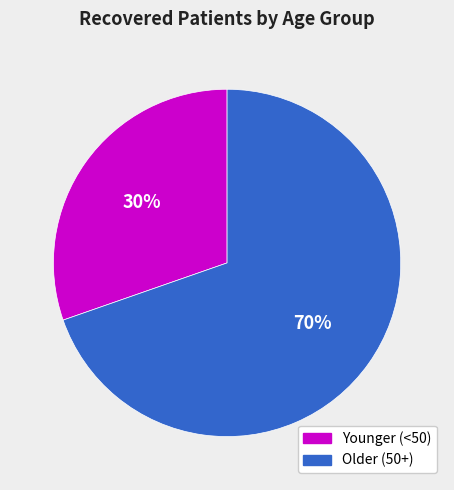

To the nearest percent, what is the average slice percentage?

50%